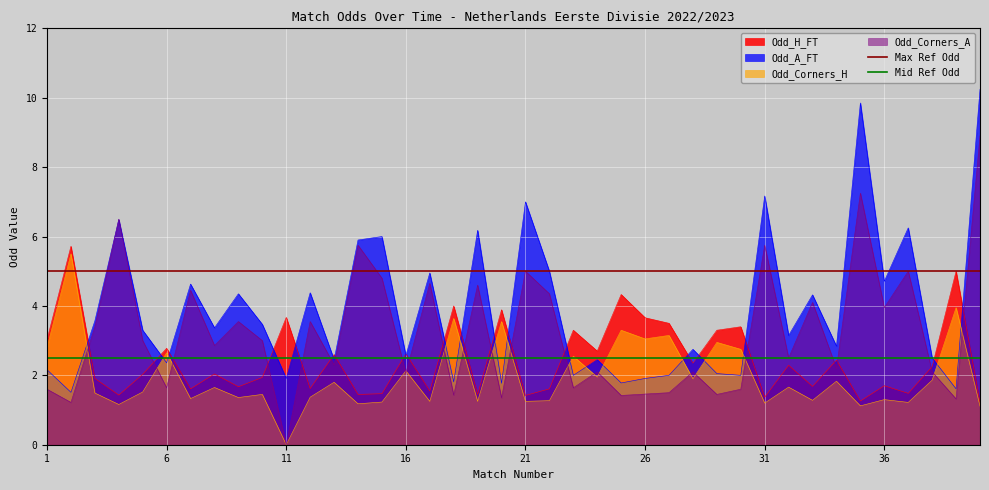

Does the chart display data point markers on the line(s)?

No